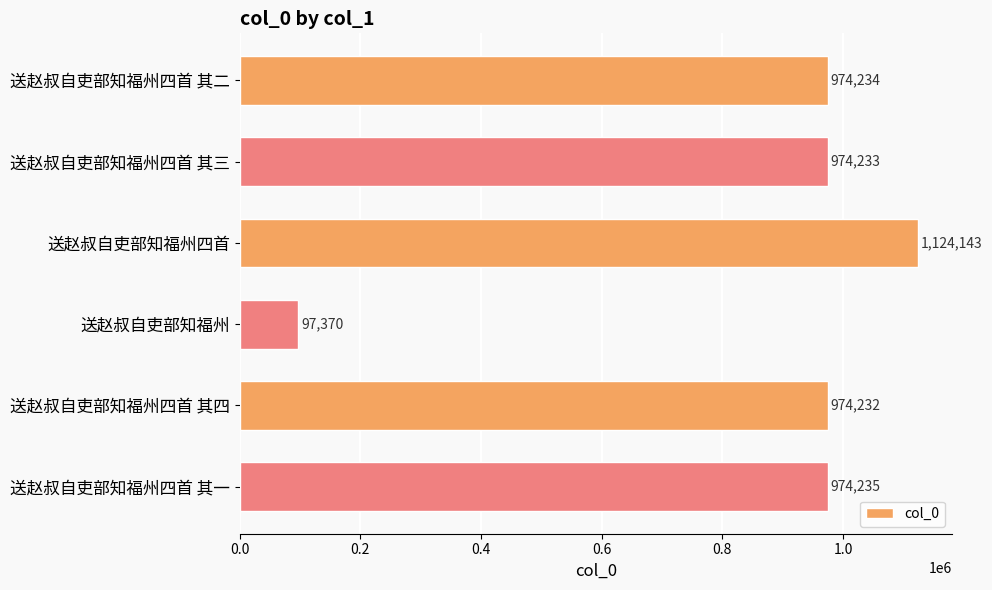

List the labels in order of value, smallest first.

送赵叔自吏部知福州, 送赵叔自吏部知福州四首 其四, 送赵叔自吏部知福州四首 其三, 送赵叔自吏部知福州四首 其二, 送赵叔自吏部知福州四首 其一, 送赵叔自吏部知福州四首